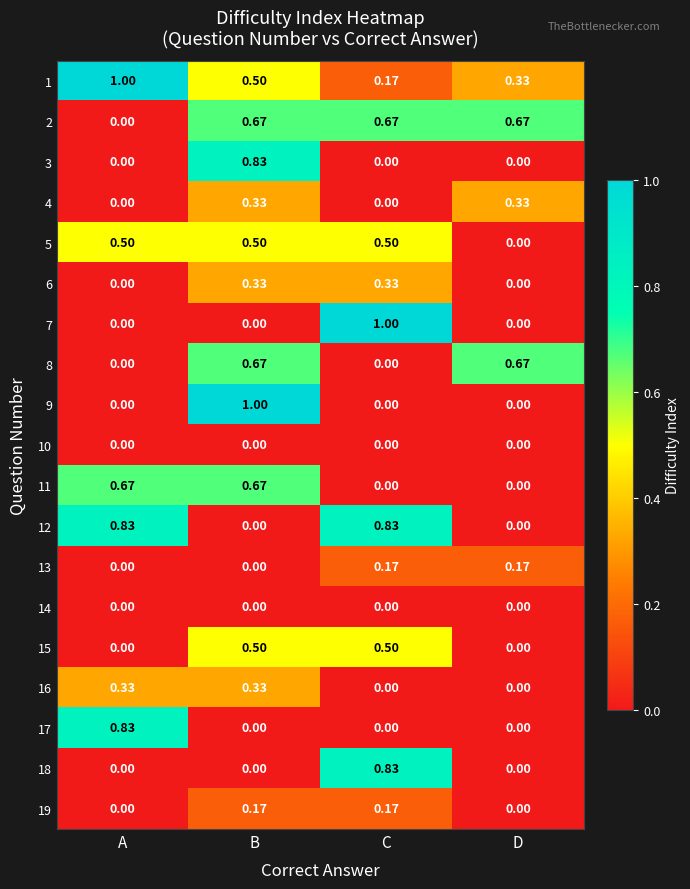

At which category is the sum across all series the highest?

B